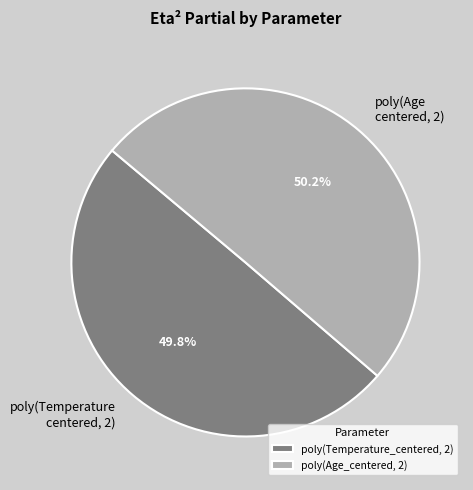

Rank the categories by value from highest to lowest.

poly(Age_centered, 2), poly(Temperature_centered, 2)